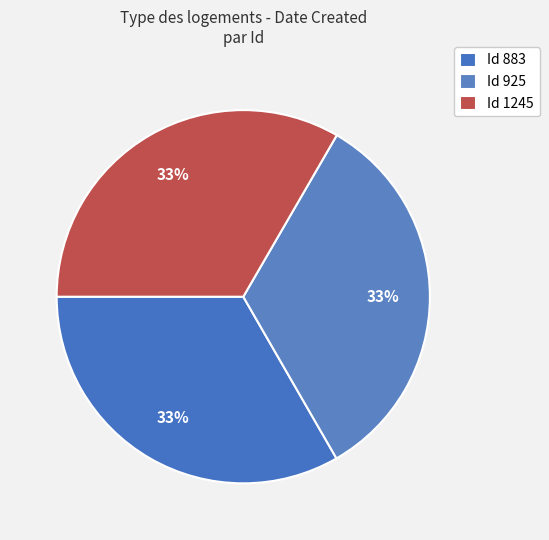

Which category has the biggest portion of the pie?

1245